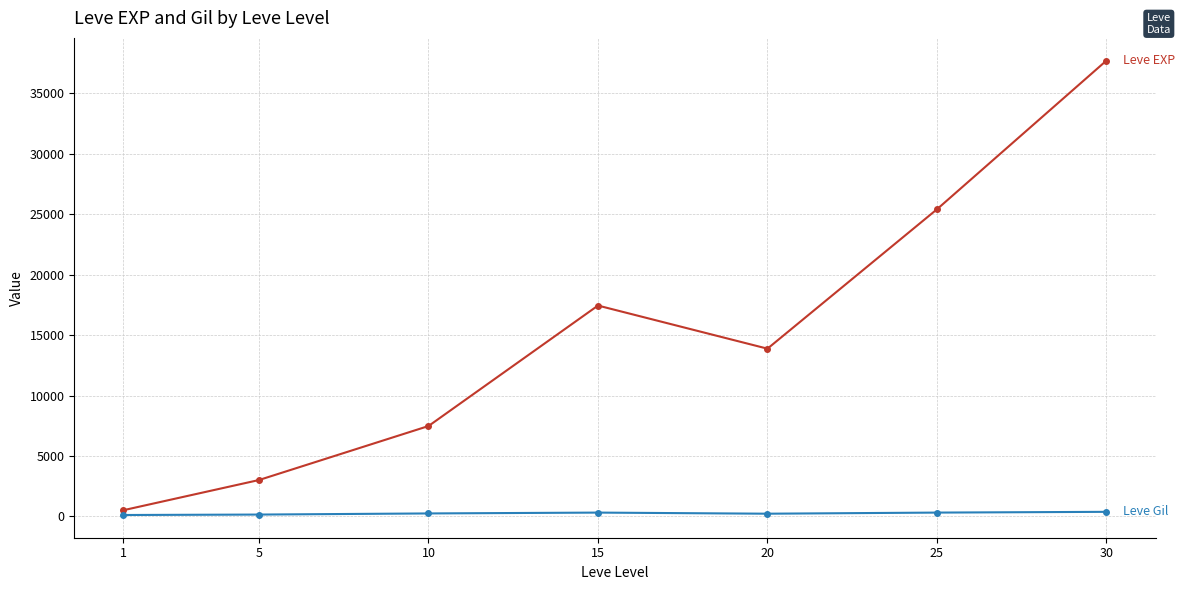

At which category is the sum across all series the highest?

30